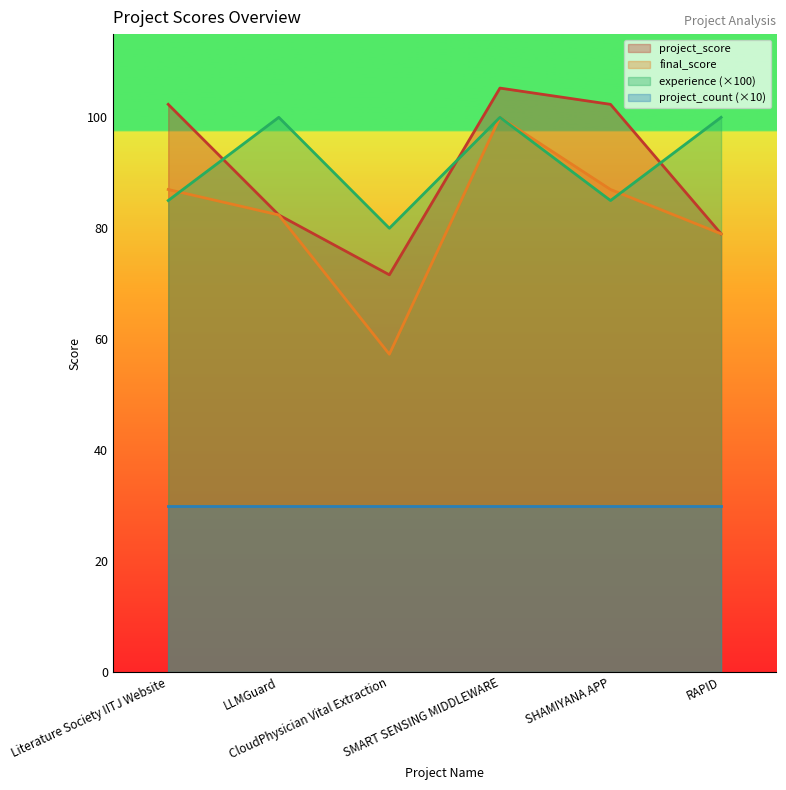

What is the total value across all series at CloudPhysician Vital Extraction?

238.9